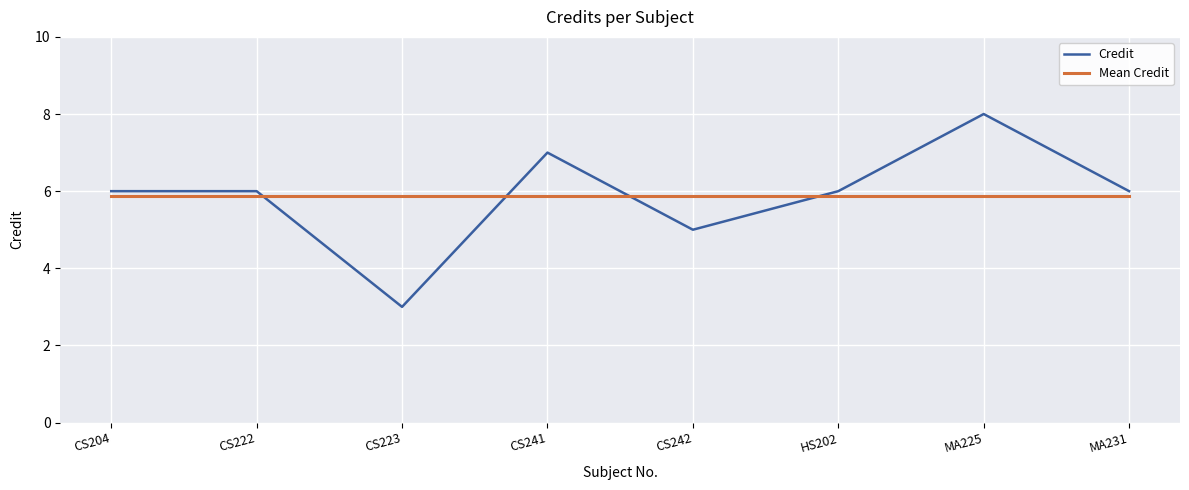

What is the total value across all series at CS223?

8.9